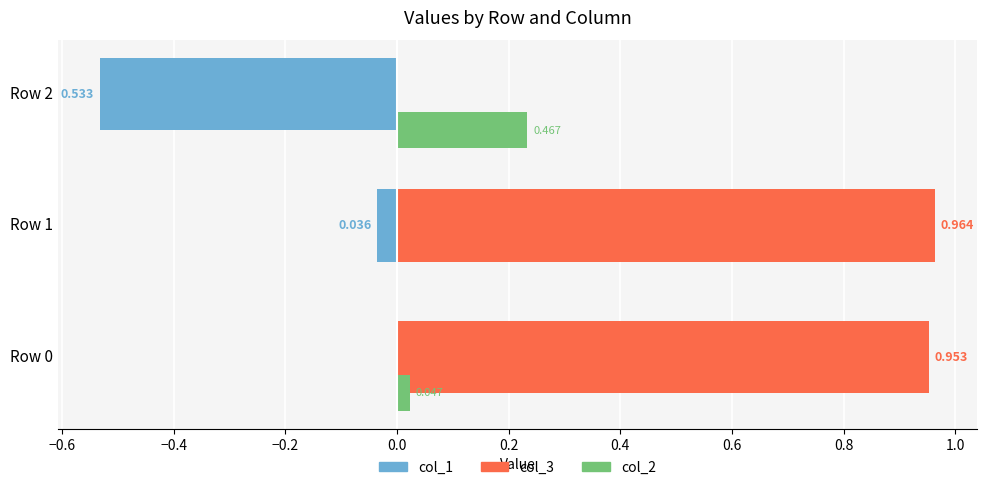

Is the value of col_1 at Row 1 greater than the value of col_3 at Row 2?

No